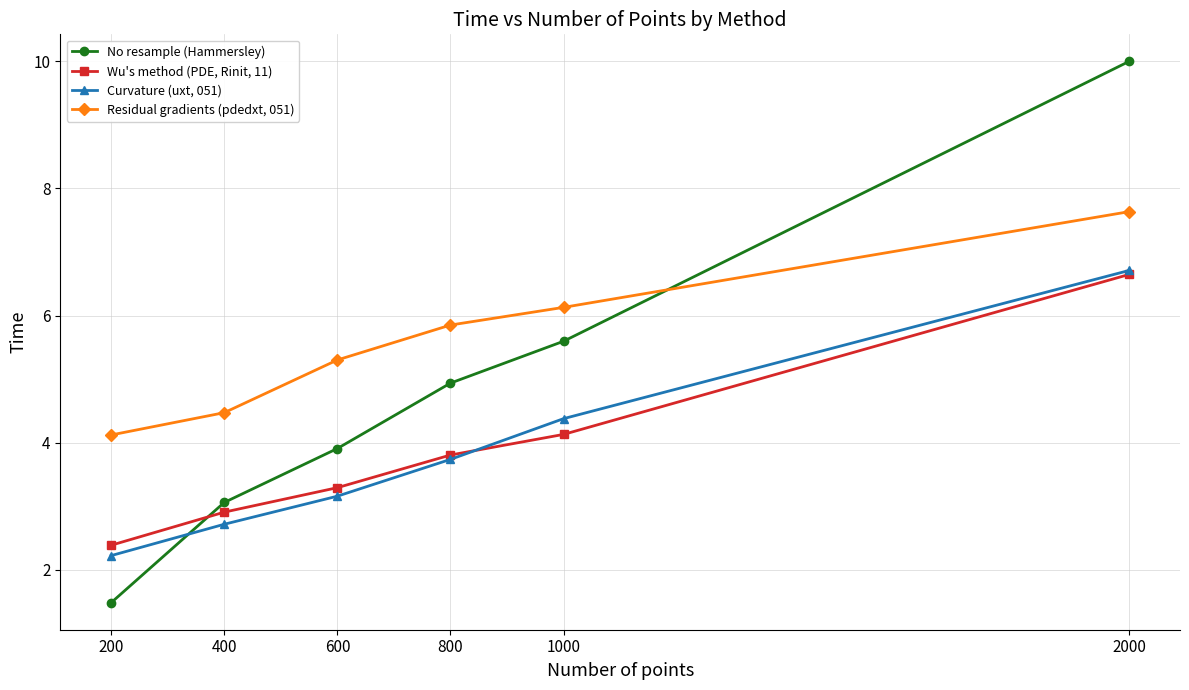

At how many categories does at least one series exceed 8?

1